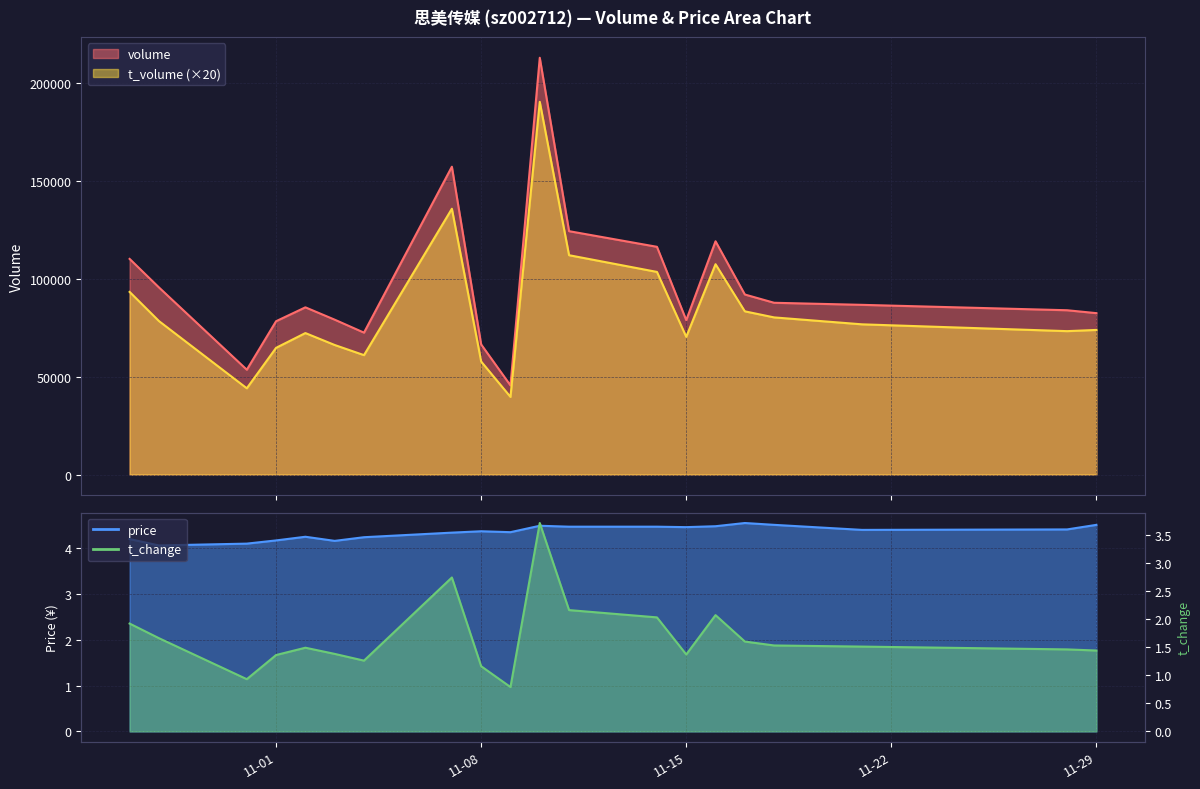

At which category is the sum across all series the highest?

2022-11-10